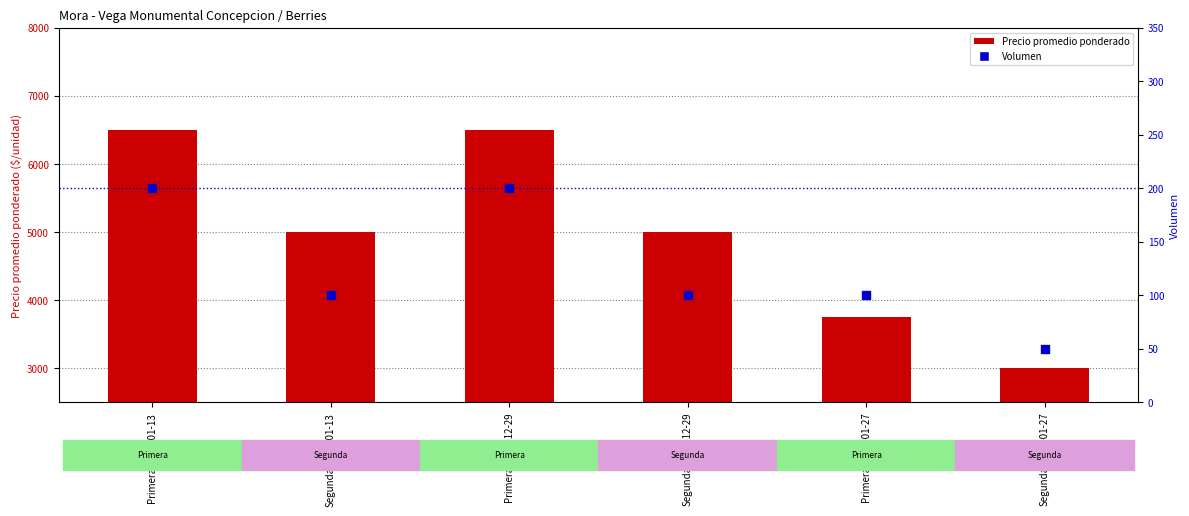

What is the total value across all series at Primera-2021-12-29?

6700